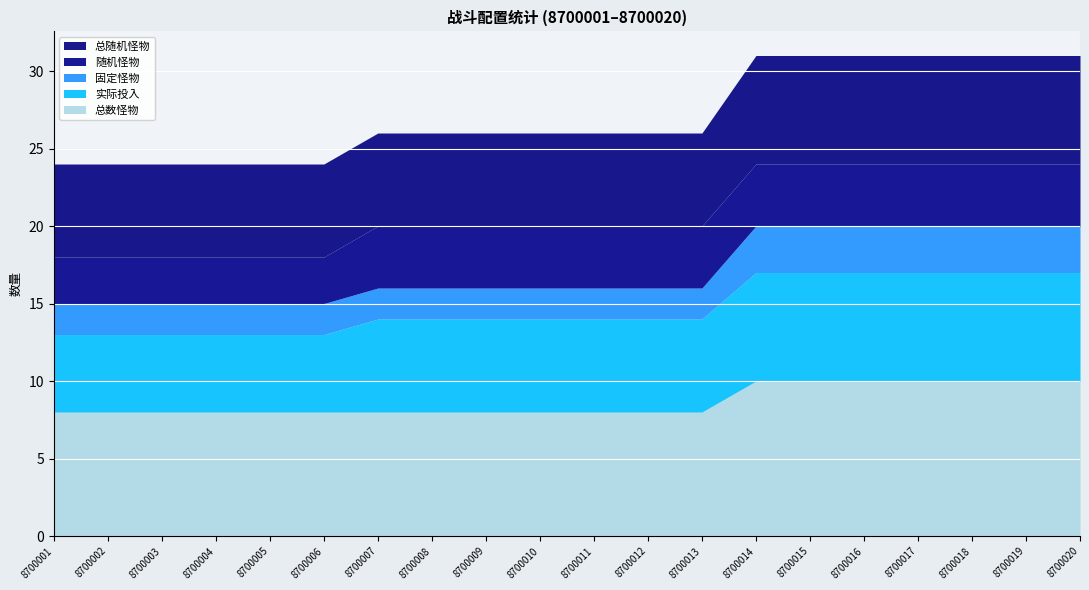

What is the total value across all series at 8700020?

31